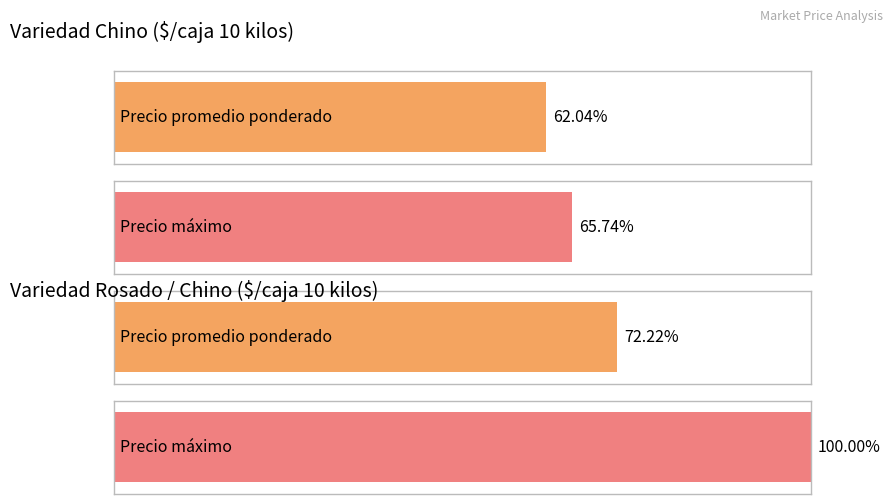

True or false: Average utilization has a value of 2186 at 10.

False